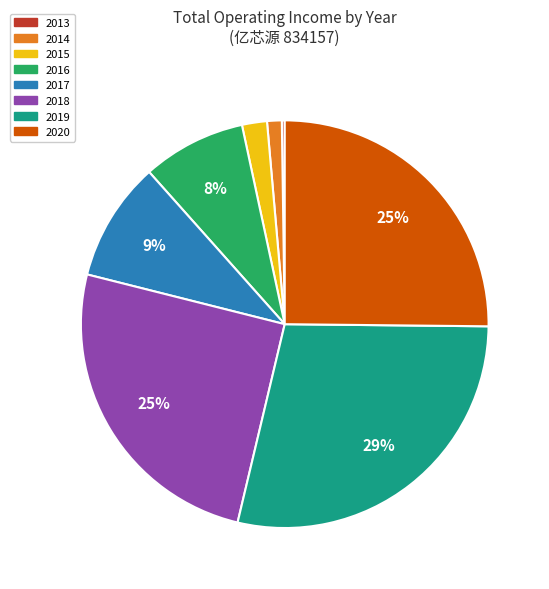

To the nearest percent, what is the combined percentage of 2018 and 2014?

26%